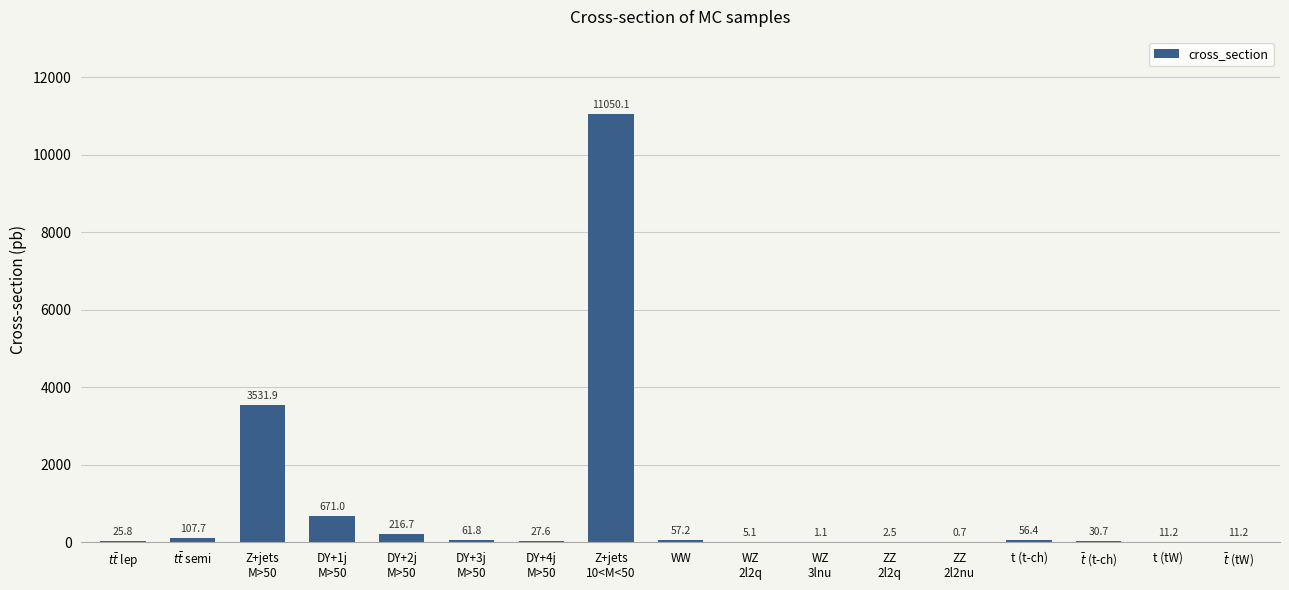

The value at DY+1j
M>50 is 671.0. True or false?

True